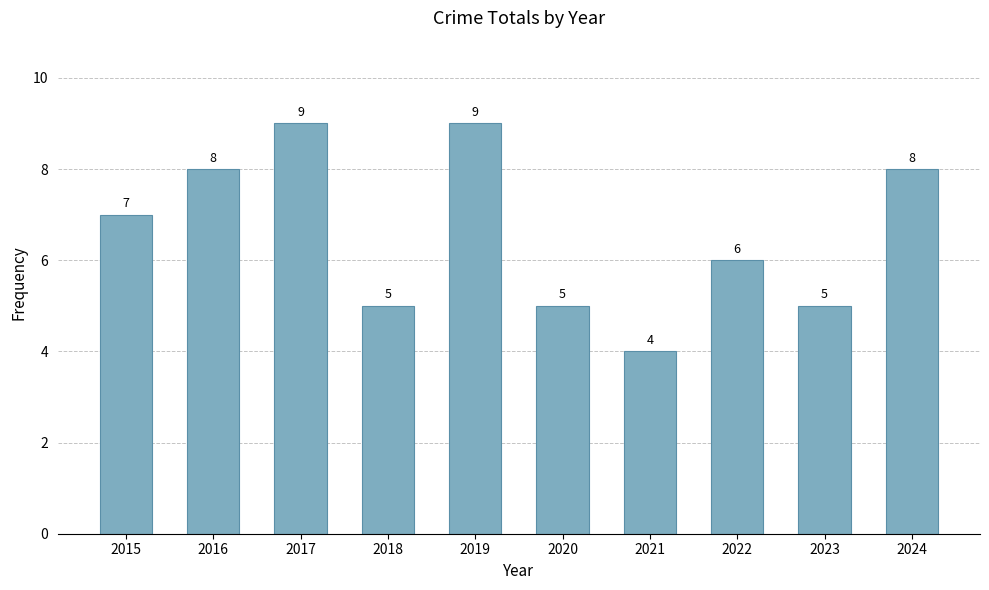

Read the value at 2016.

8